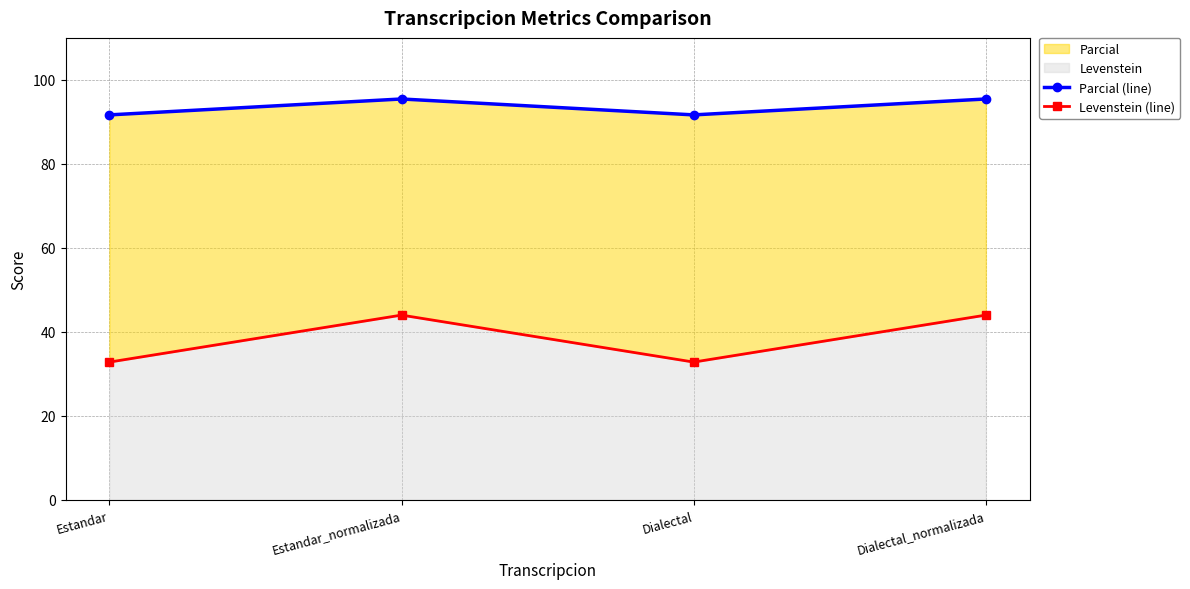

What position from the right is Dialectal_normalizada?

1